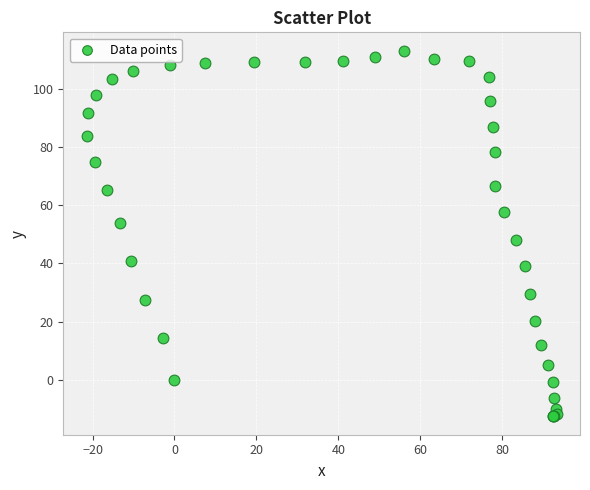

What Y value in the scatter plot is closest to 50?

48.1